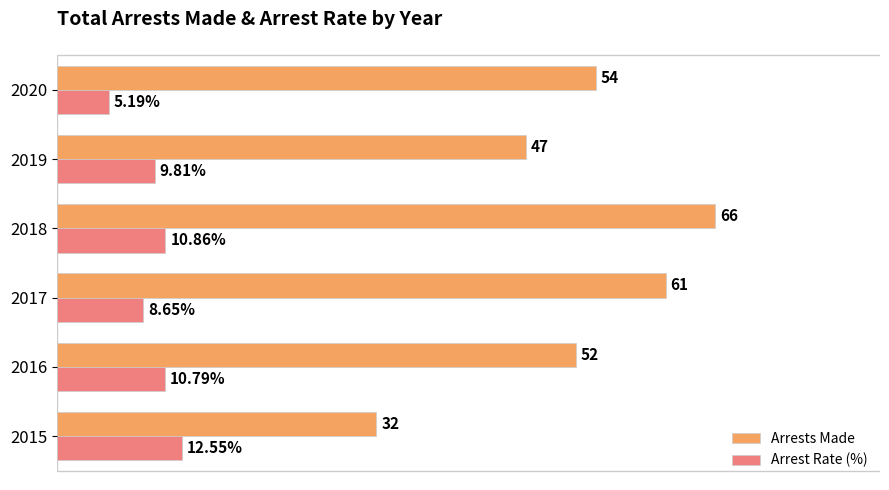

Which series has the widest spread of values?

Arrests Made